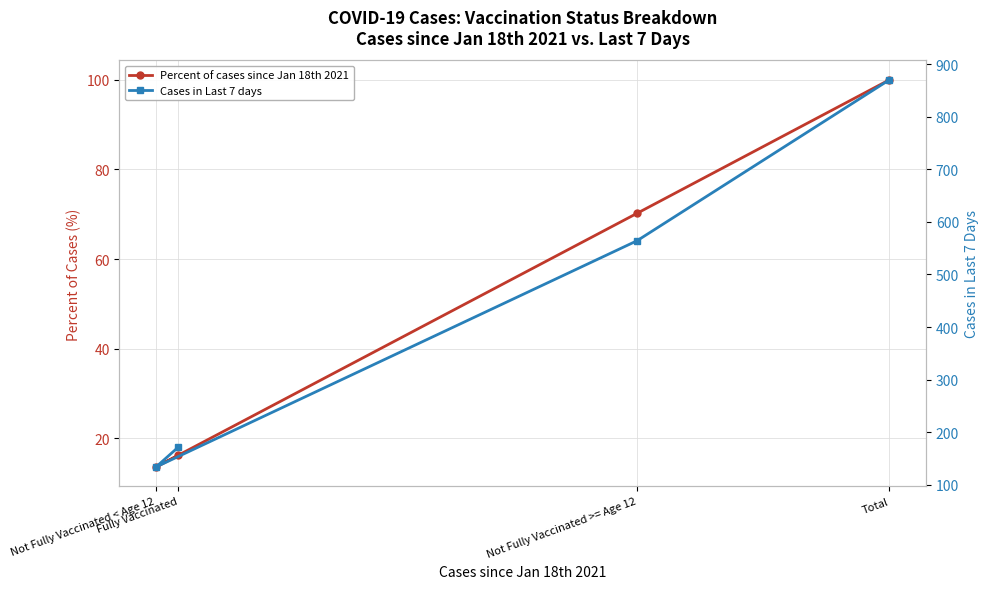

Reading left to right, extract all data points from this chart.

Percent of cases since Jan 18th 2021: Fully Vaccinated=16.2	Not Fully Vaccinated < Age 12=13.6	Not Fully Vaccinated >= Age 12=70.2	Total=100.0
Cases in Last 7 days: Fully Vaccinated=172.0	Not Fully Vaccinated < Age 12=134.0	Not Fully Vaccinated >= Age 12=564.0	Total=870.0